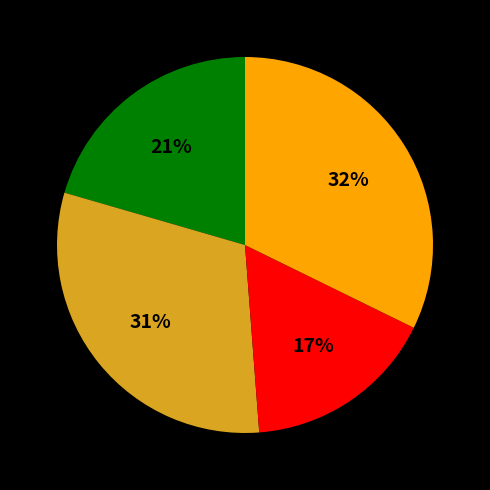

Is there a majority slice in this chart?

No